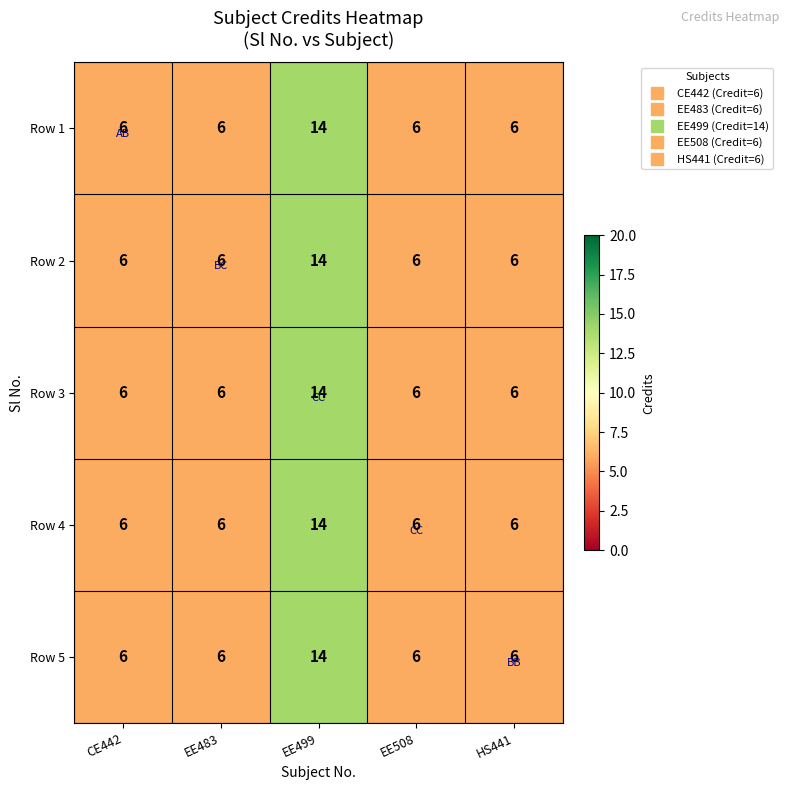

The value of Row 5 at EE483 is 6. True or false?

True